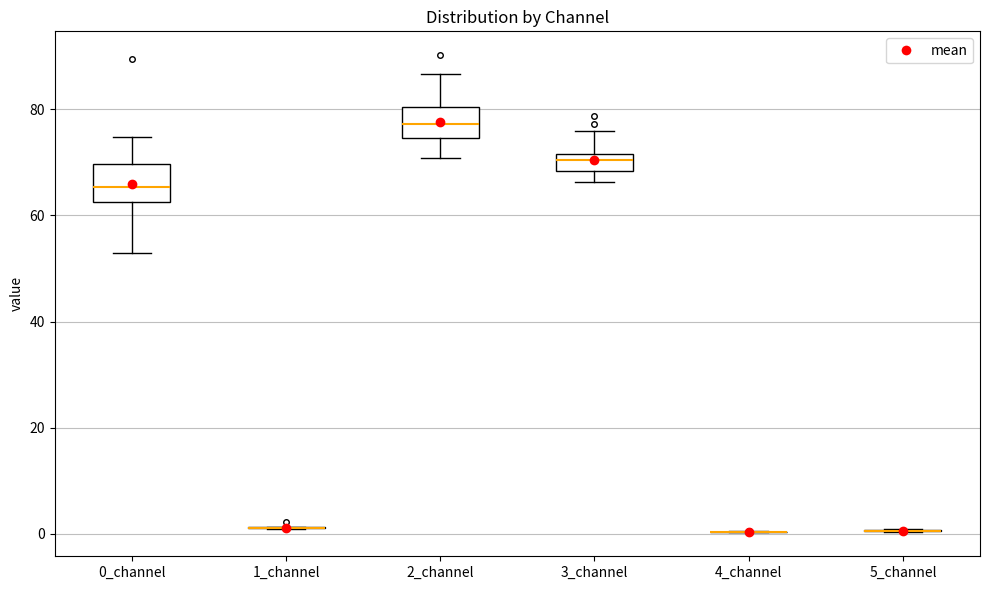

Reading left to right, read every box against the y-axis: the position of its median line, the range the box covers, and the ends of its whiskers. The values are not printed on the chart, so give them approximately, as read against the axis.

0_channel: median 66, box 62 to 70, whiskers 52 to 74
1_channel: box collapsed to a line at 2, whiskers 0 to 2
2_channel: median 78, box 74 to 80, whiskers 70 to 86
3_channel: median 70, box 68 to 72, whiskers 66 to 76
4_channel: box collapsed to a line at 0, whiskers 0 to 0
5_channel: box collapsed to a line at 0, whiskers 0 to 0